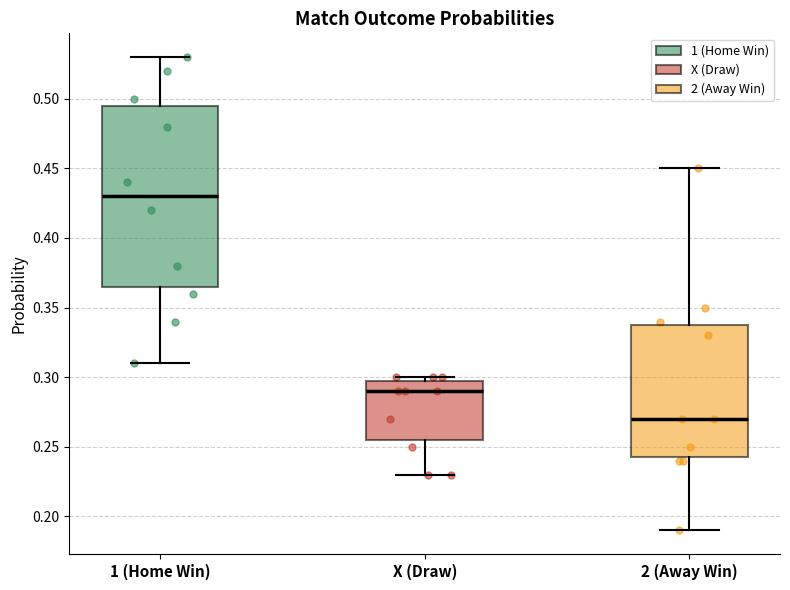

Which box has the lowest median line?

2 (Away Win)